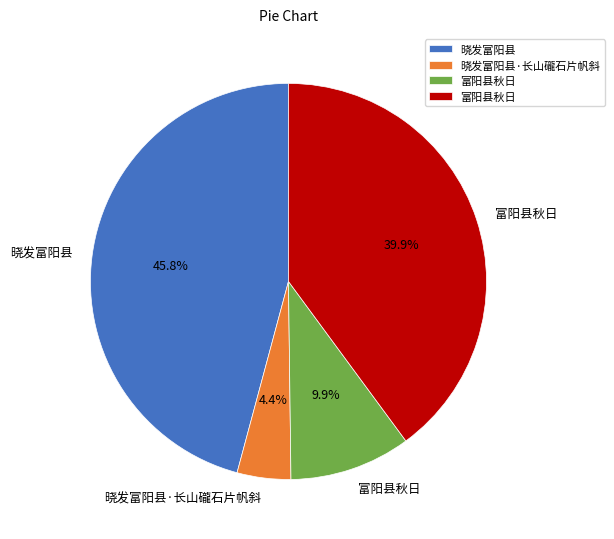

Does any single category account for the majority?

No